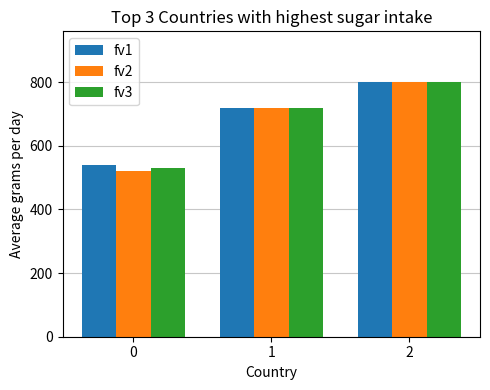

What are all the series names shown in the legend?

fv1, fv2, fv3